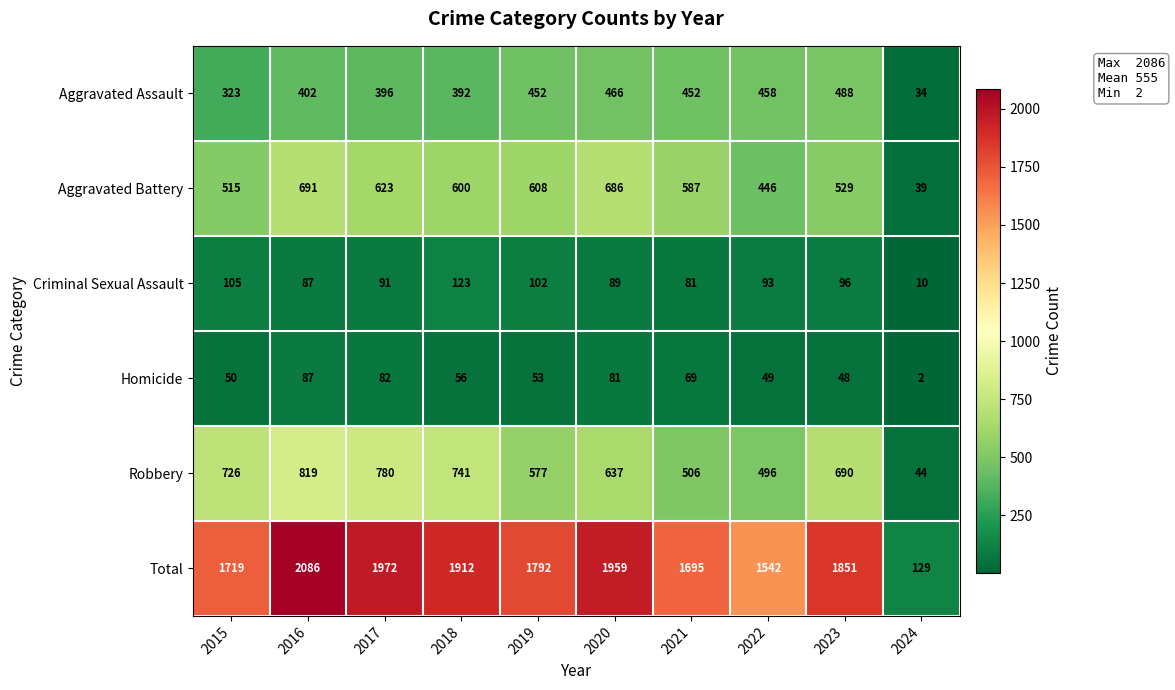

At which category is the sum across all series the highest?

2016